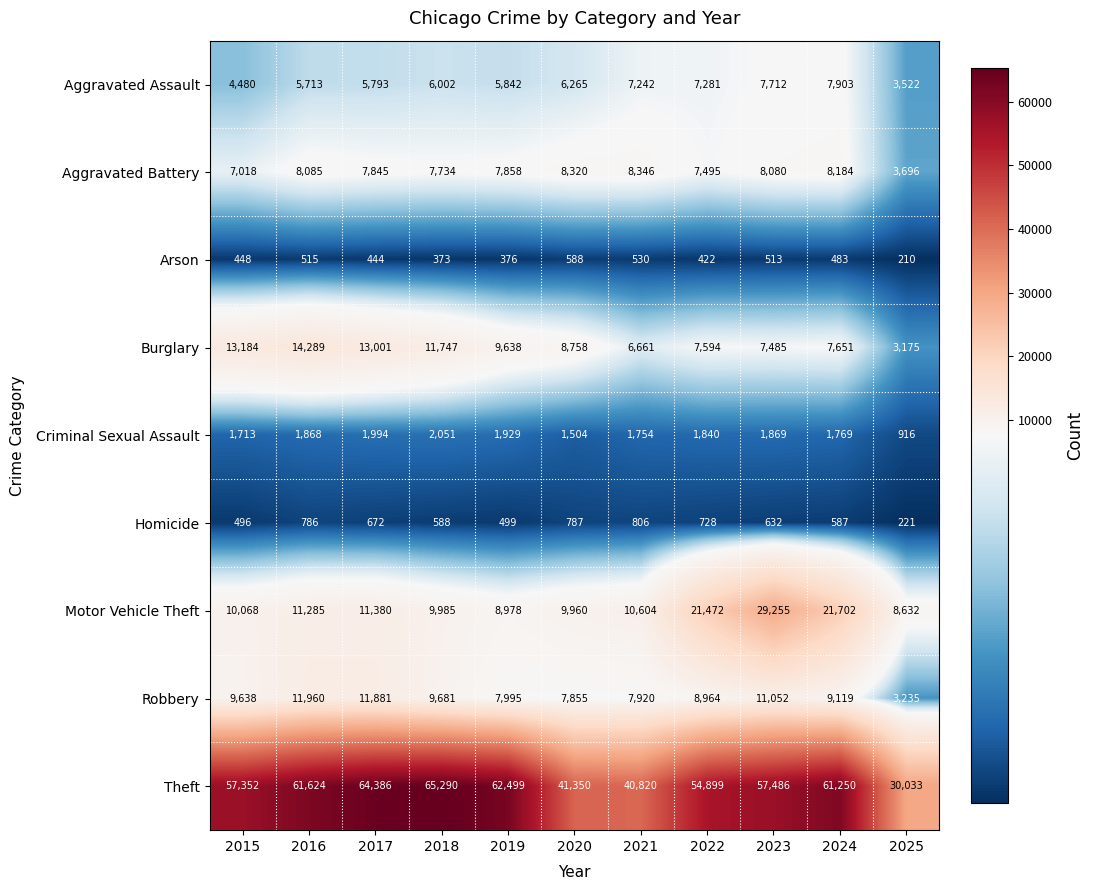

At how many categories does at least one series exceed 53227?

8